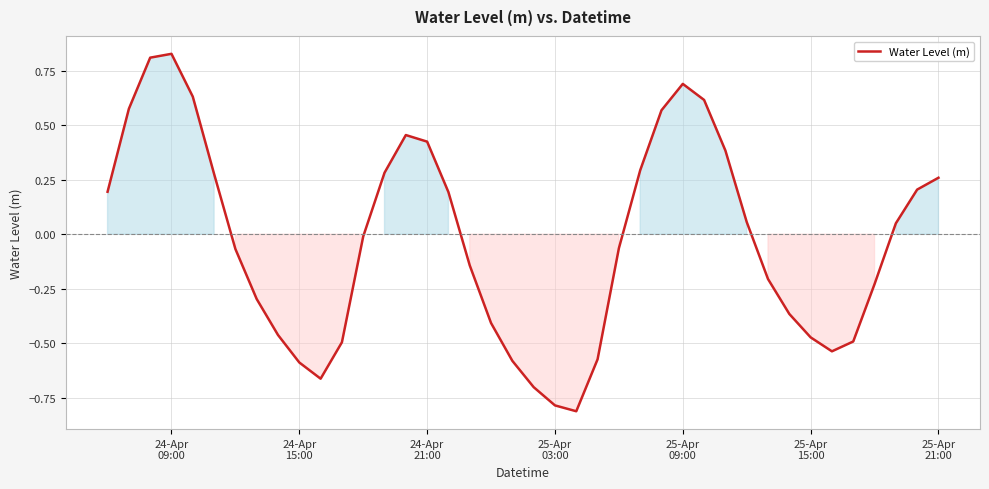

What is the minimum value shown in the chart?

-0.8